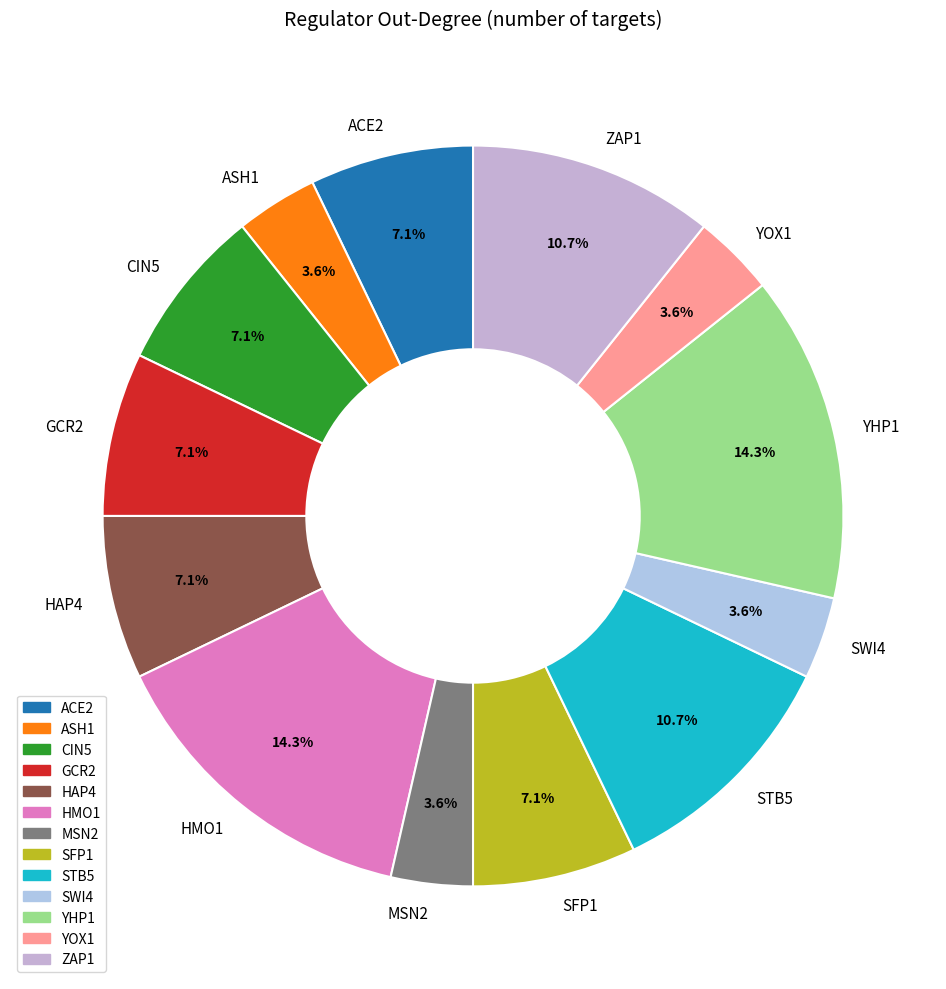

Combined, do ASH1 and SFP1 account for over 50%?

No